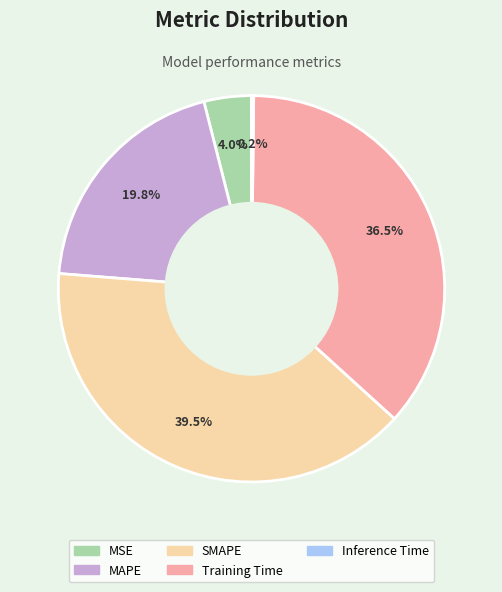

The Training Time slice represents 23% of the pie. True or false?

False